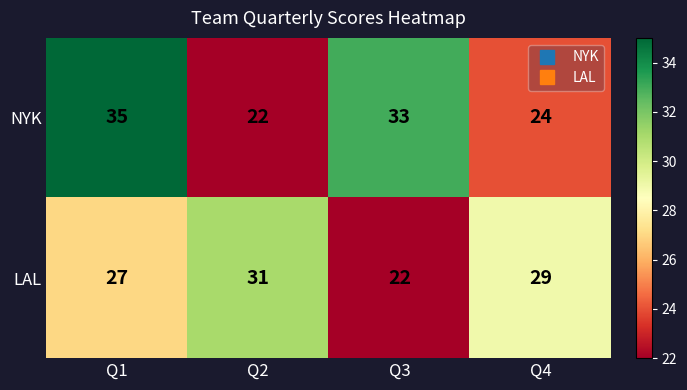

Which series has the largest total across all categories?

NYK